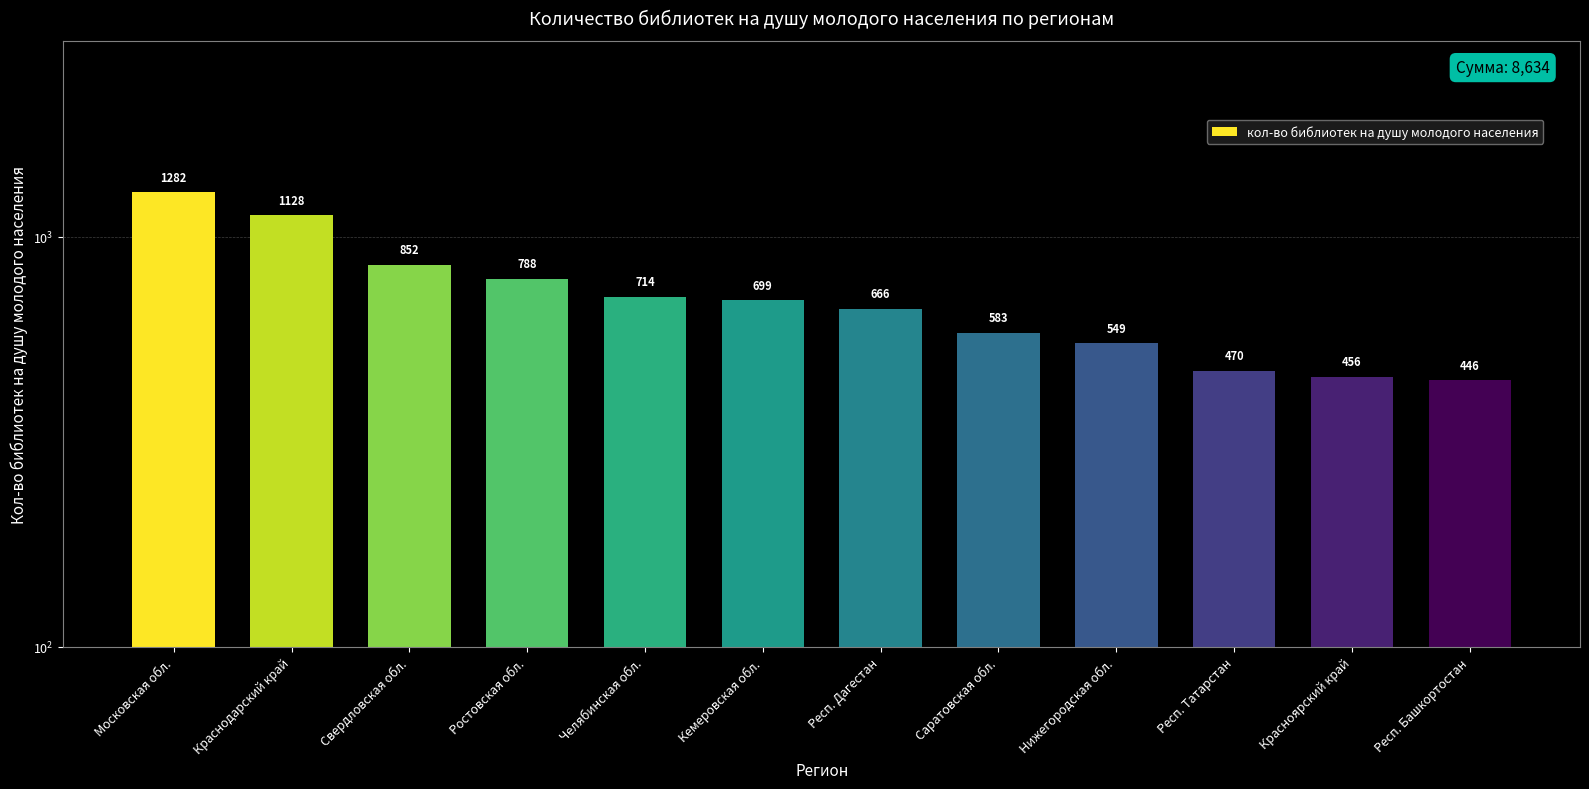

Are the bars horizontal?

No